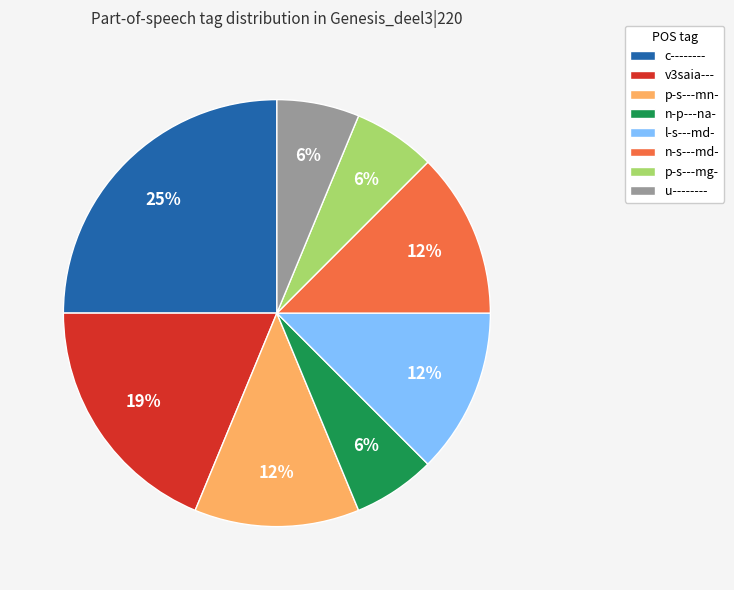

To the nearest percent, what percentage of the pie is u--------?

6%